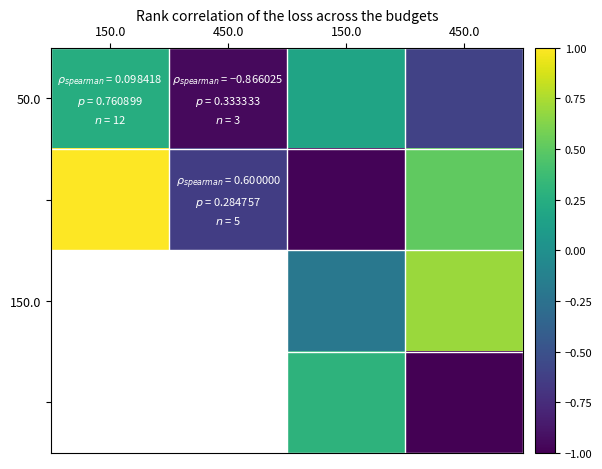

How many values in the 50.0 series are below 0?

2